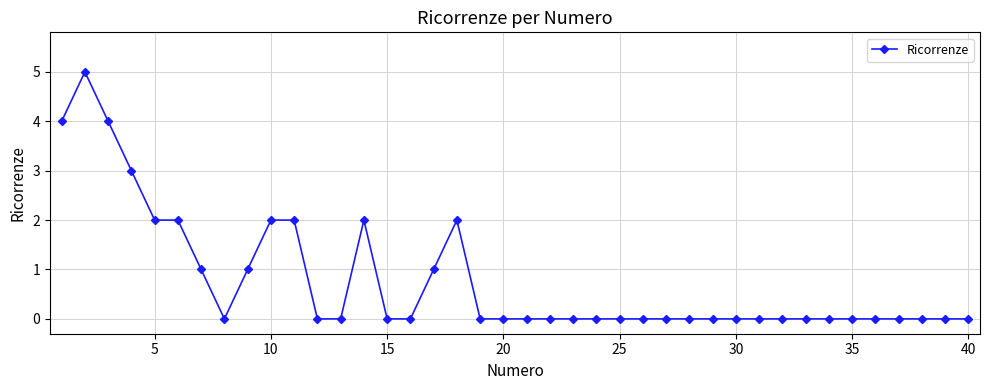

Does the chart have visible grid lines?

Yes